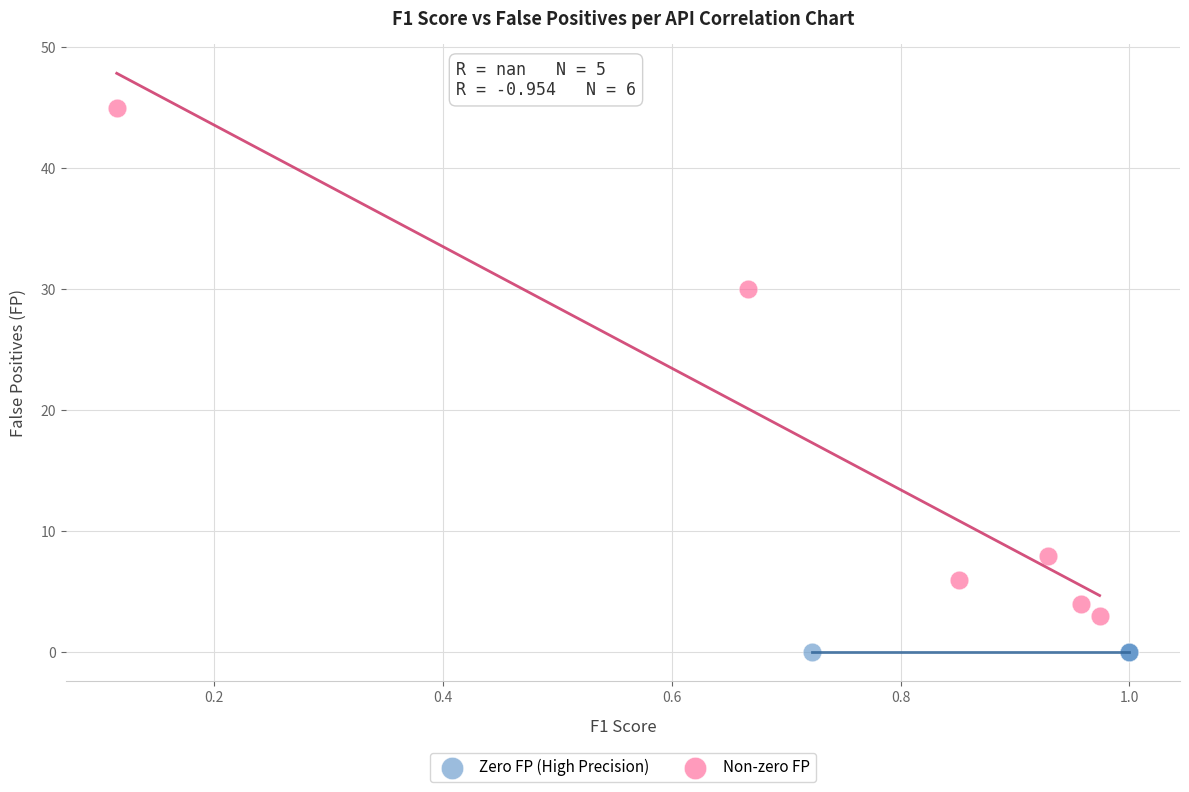

What are all the series names shown in the legend?

Zero FP (High Precision), Non-zero FP